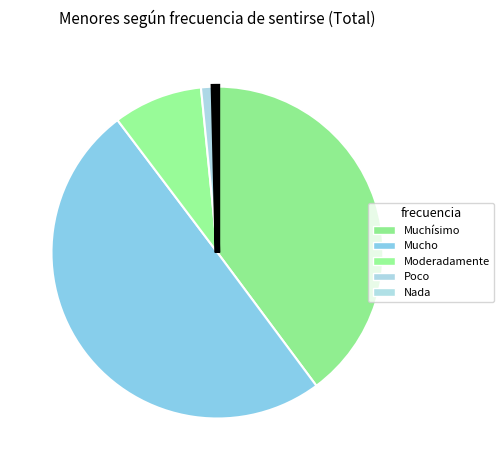

To the nearest percent, what is the average slice percentage?

20%